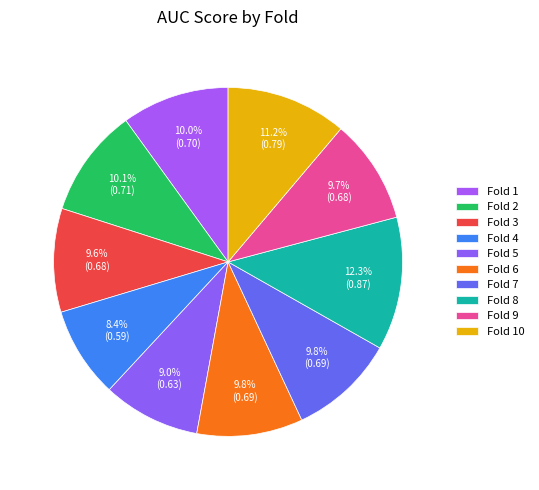

How many segments does this pie chart have?

10